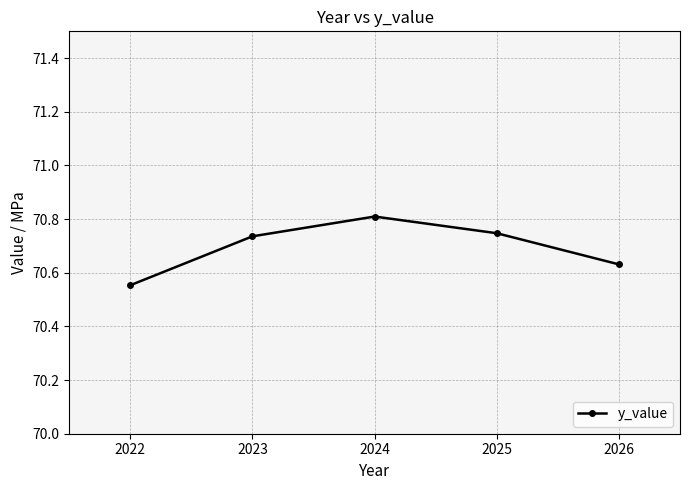

What is the difference between the second highest and minimum values?

0.2